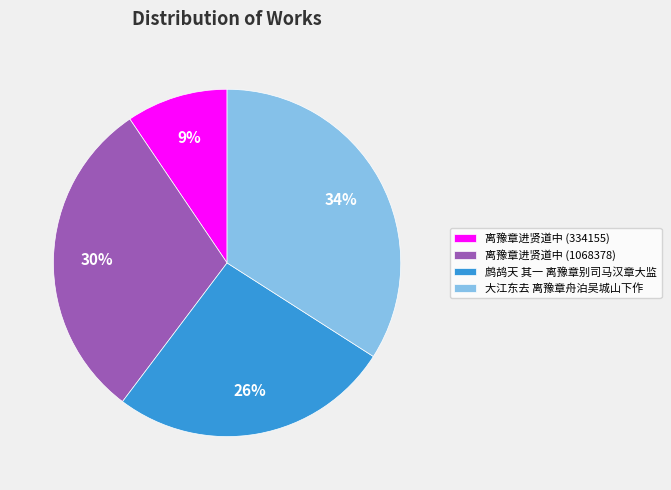

To the nearest percent, what is the difference between the 离豫章进贤道中 (334155) and 离豫章进贤道中 (1068378) slice percentages?

21%